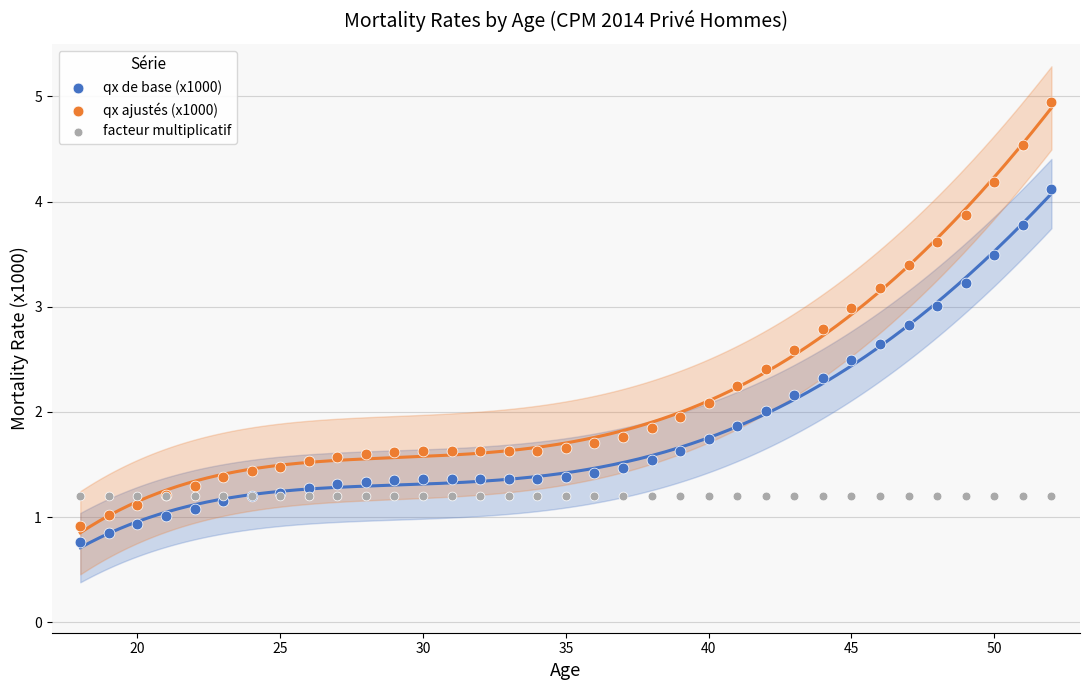

Which series contains the highest Y value?

qx ajustés (x1000)